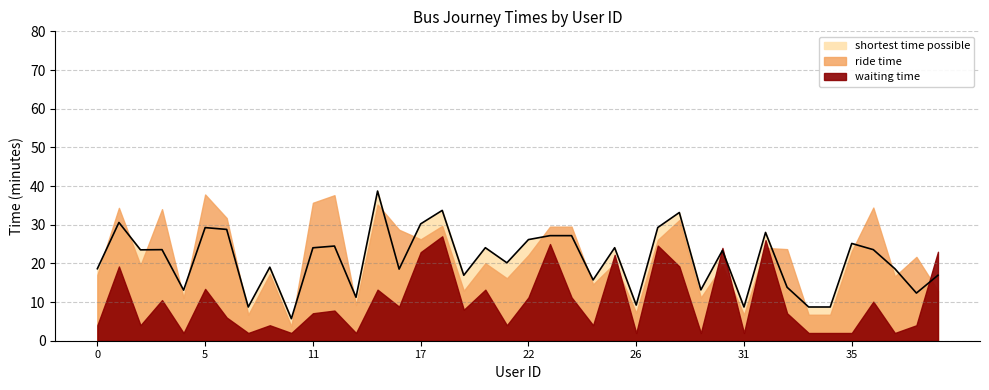

True or false: shortest time possible has more than 2 points higher than both neighbors.

True